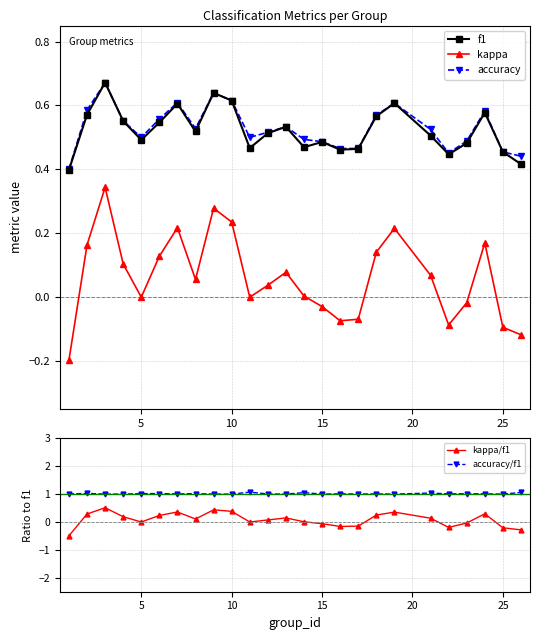

Reading left to right, transcribe all the data shown in this chart.

f1: 0.4	0.6	0.7	0.6	0.5	0.5	0.6	0.5	0.6	0.6	0.5	0.5	0.5	0.5	0.5	0.5	0.5	0.6	0.6	0.5	0.4	0.5	0.6	0.5	0.4
kappa: -0.2	0.2	0.3	0.1	0.0	0.1	0.2	0.1	0.3	0.2	0.0	0.0	0.1	0.0	-0.0	-0.1	-0.1	0.1	0.2	0.1	-0.1	-0.0	0.2	-0.1	-0.1
accuracy: 0.4	0.6	0.7	0.6	0.5	0.6	0.6	0.5	0.6	0.6	0.5	0.5	0.5	0.5	0.5	0.5	0.5	0.6	0.6	0.5	0.5	0.5	0.6	0.5	0.4
kappa/f1: -0.5	0.3	0.5	0.2	0.0	0.2	0.4	0.1	0.4	0.4	0.0	0.1	0.1	0.0	-0.1	-0.2	-0.1	0.2	0.4	0.1	-0.2	-0.0	0.3	-0.2	-0.3
accuracy/f1: 1.0	1.0	1.0	1.0	1.0	1.0	1.0	1.0	1.0	1.0	1.1	1.0	1.0	1.1	1.0	1.0	1.0	1.0	1.0	1.0	1.0	1.0	1.0	1.0	1.1